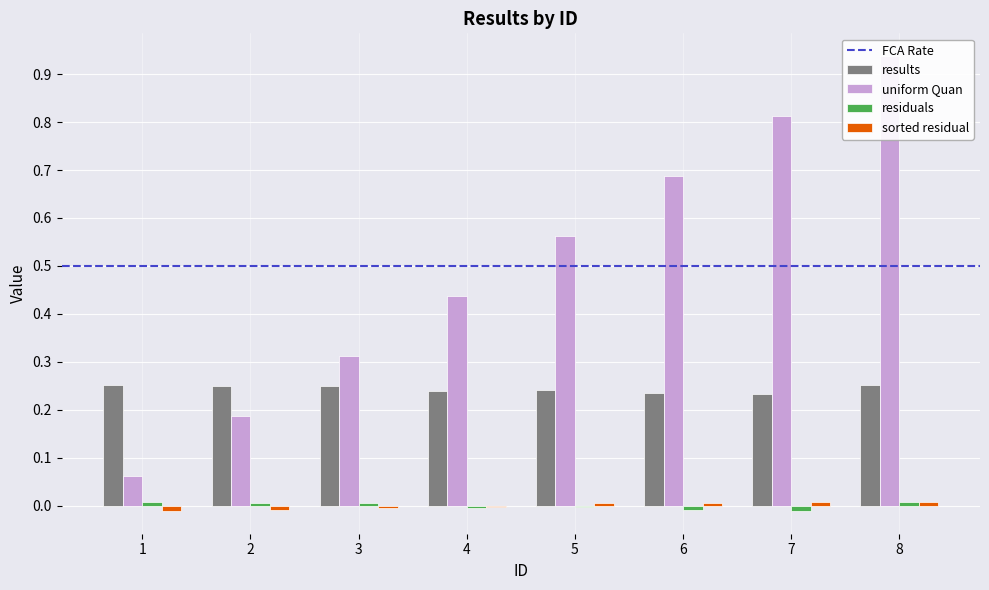

At which label is uniform Quan closest to 0?

1